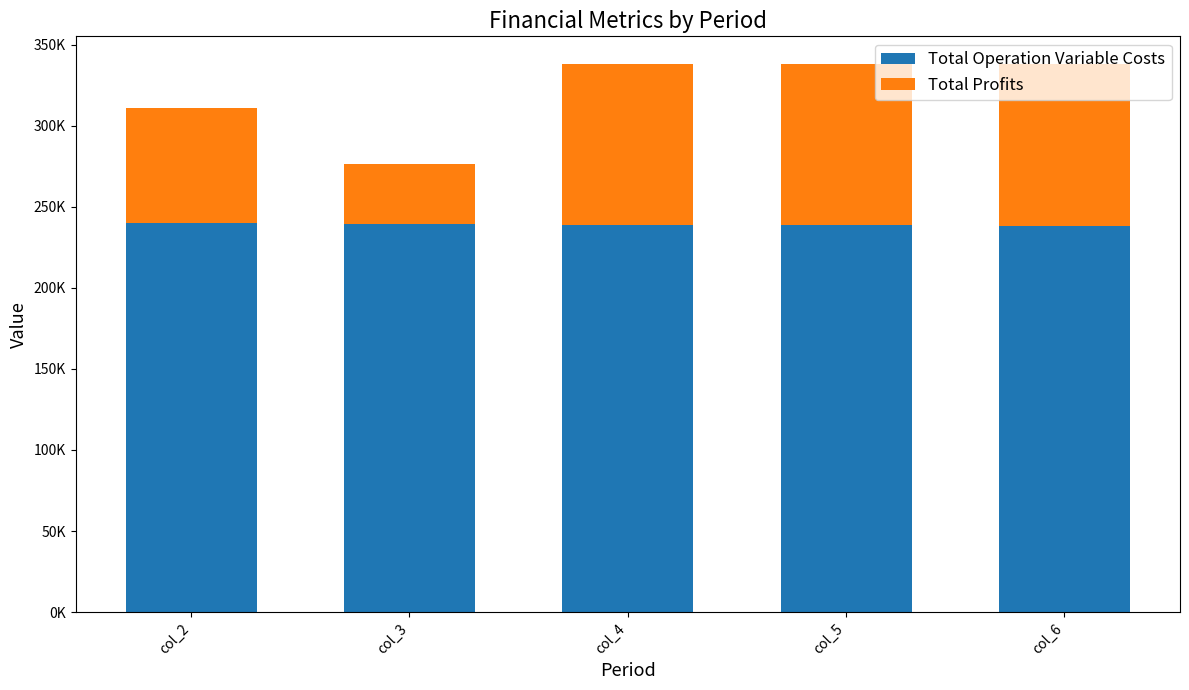

Does the chart contain any negative values?

No